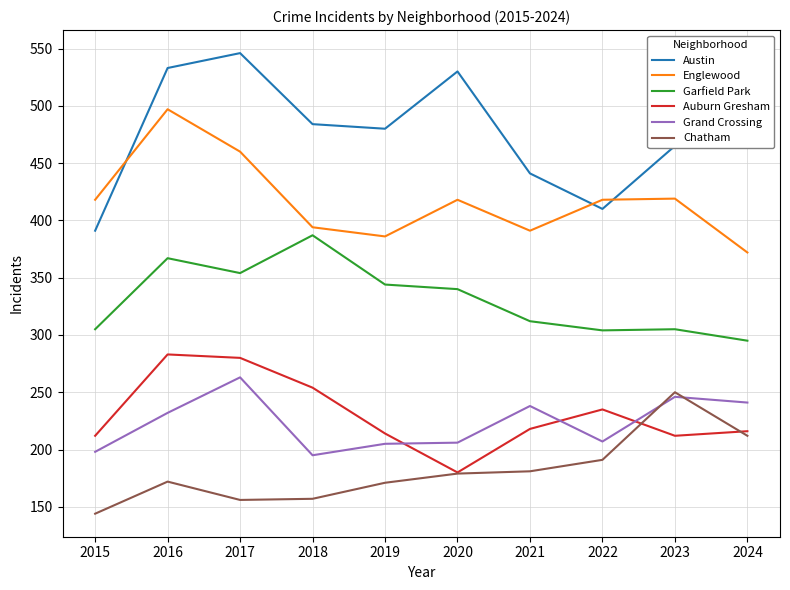

Does the chart display data point markers on the line(s)?

No